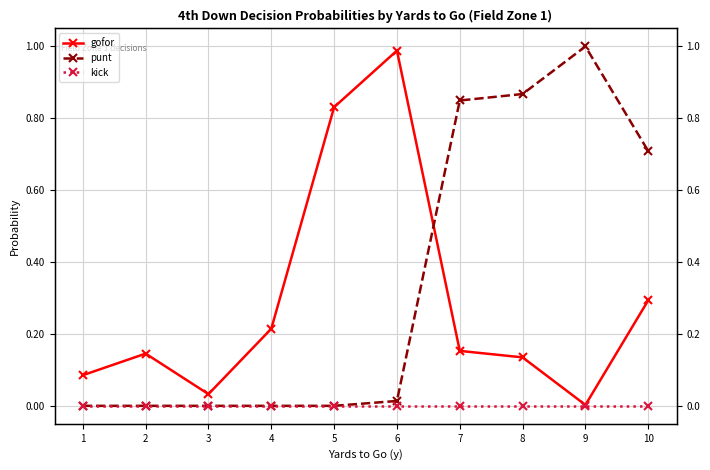

Reading left to right, what are all the values shown in this chart?

gofor: 0.1	0.1	0.0	0.2	0.8	1.0	0.2	0.1	0.0	0.3
punt: 0.0	0.0	0.0	0.0	0.0	0.0	0.8	0.9	1.0	0.7
kick: 0.0	0.0	0.0	0.0	0.0	0.0	0.0	0.0	0.0	0.0